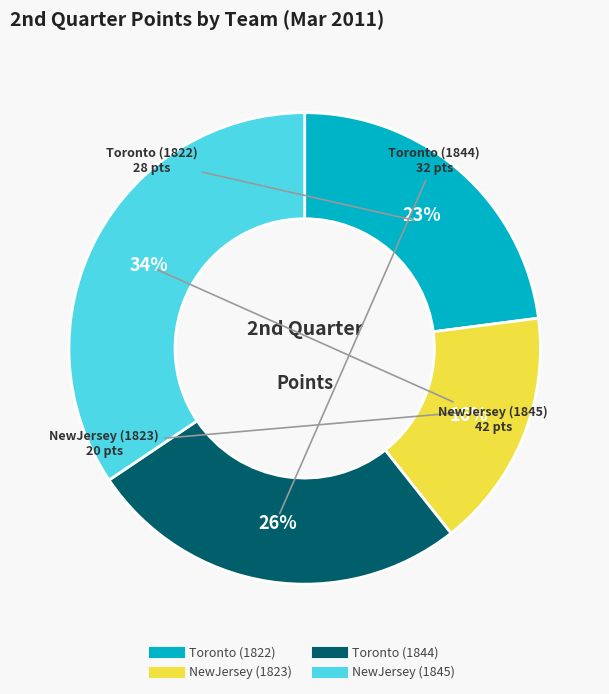

To the nearest percent, what percentage of the pie is NewJersey (1845)?

34%